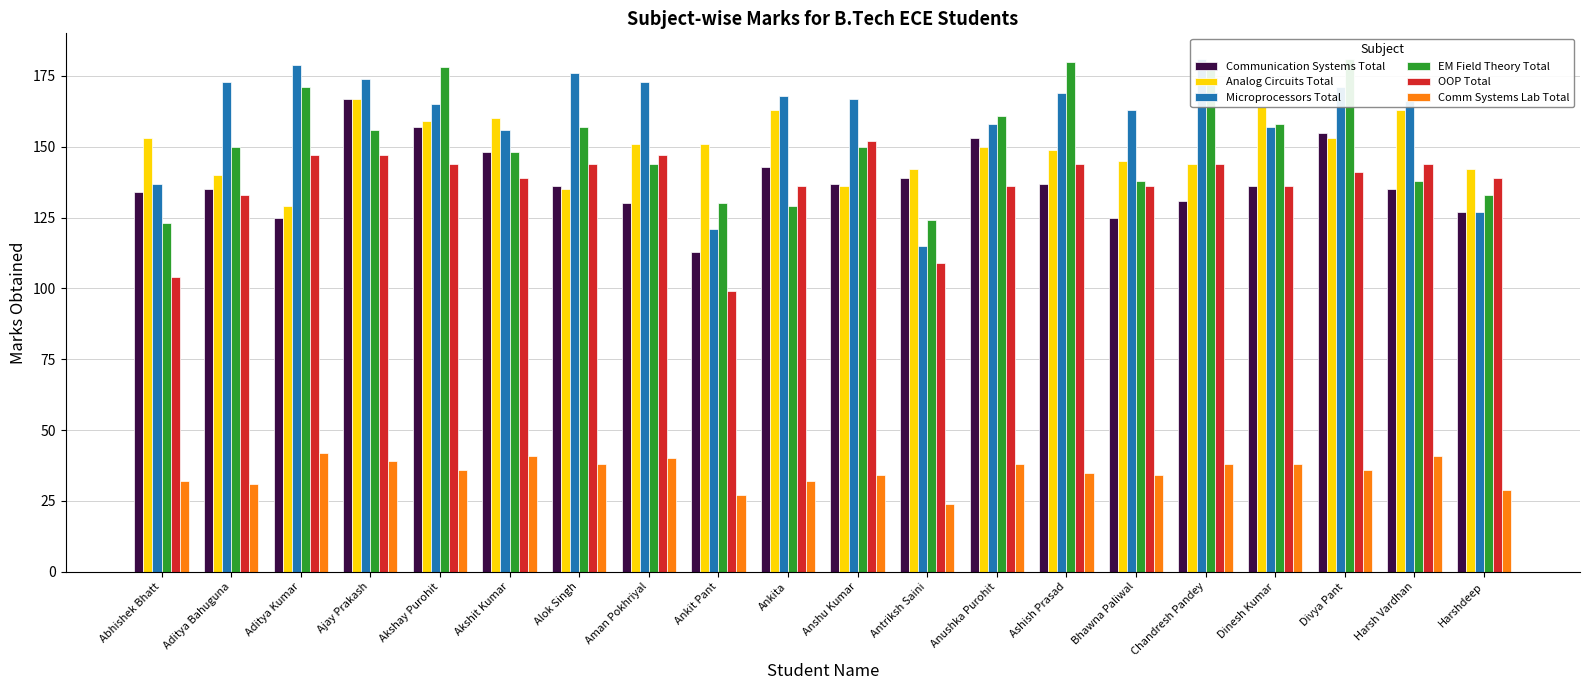

Which series has the largest total across all categories?

Microprocessors Total